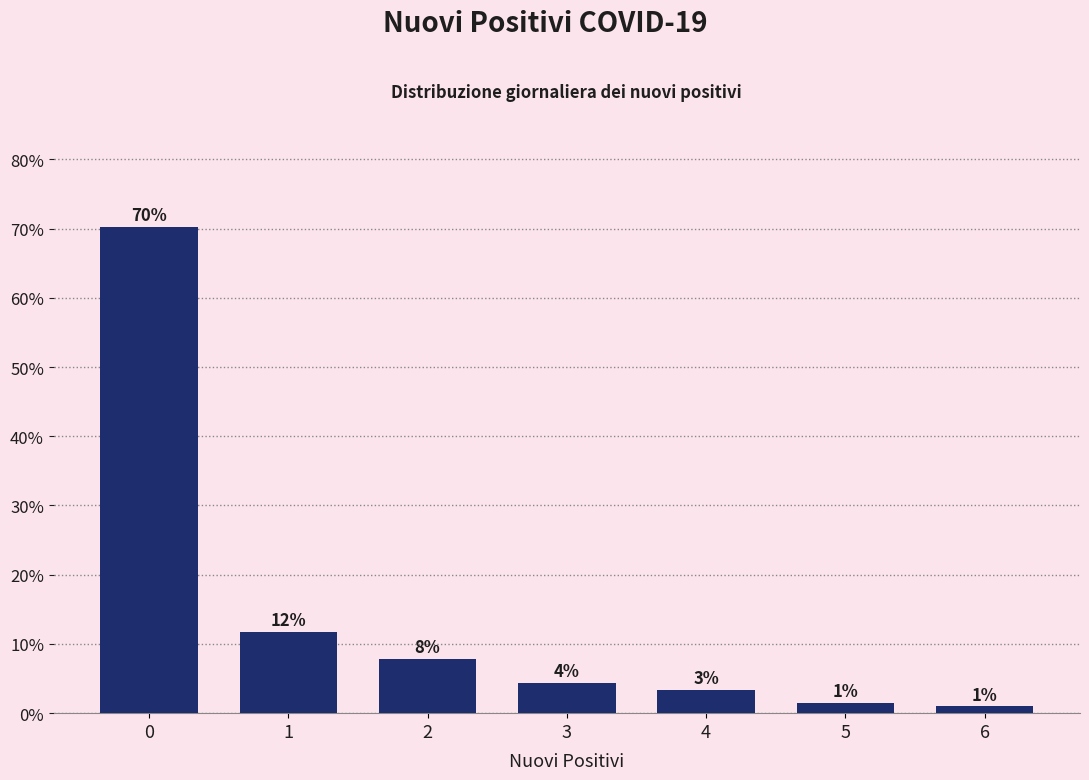

Does the chart contain any negative values?

No